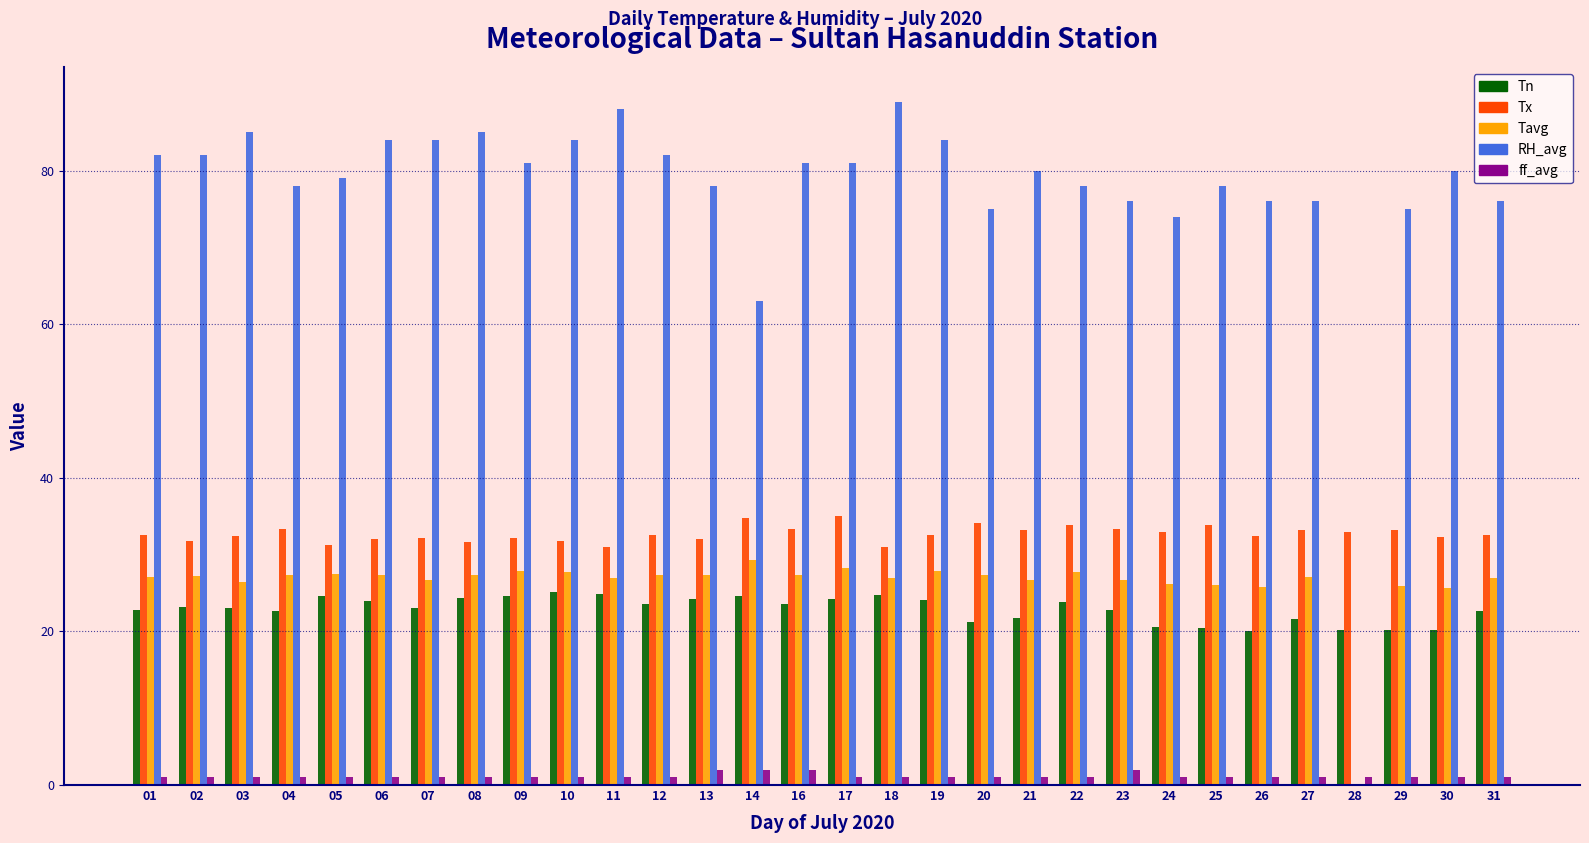

What is the highest value of the ff_avg series?

2.0